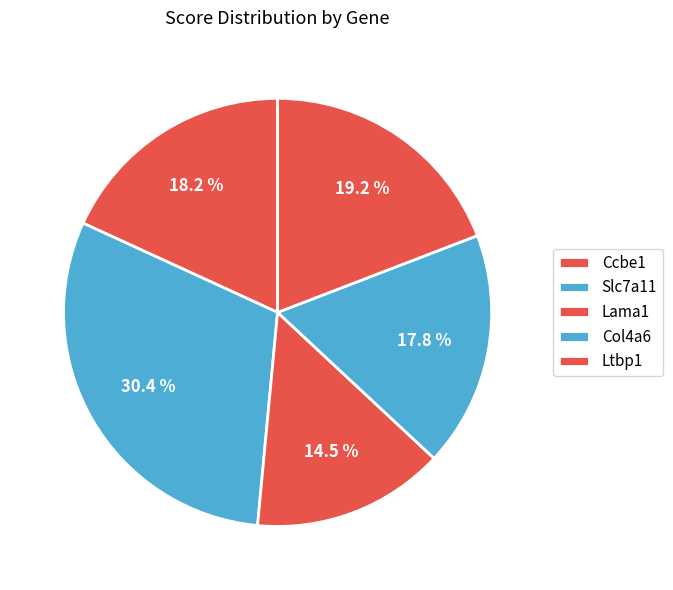

To the nearest percent, what portion does Slc7a11 represent?

30%